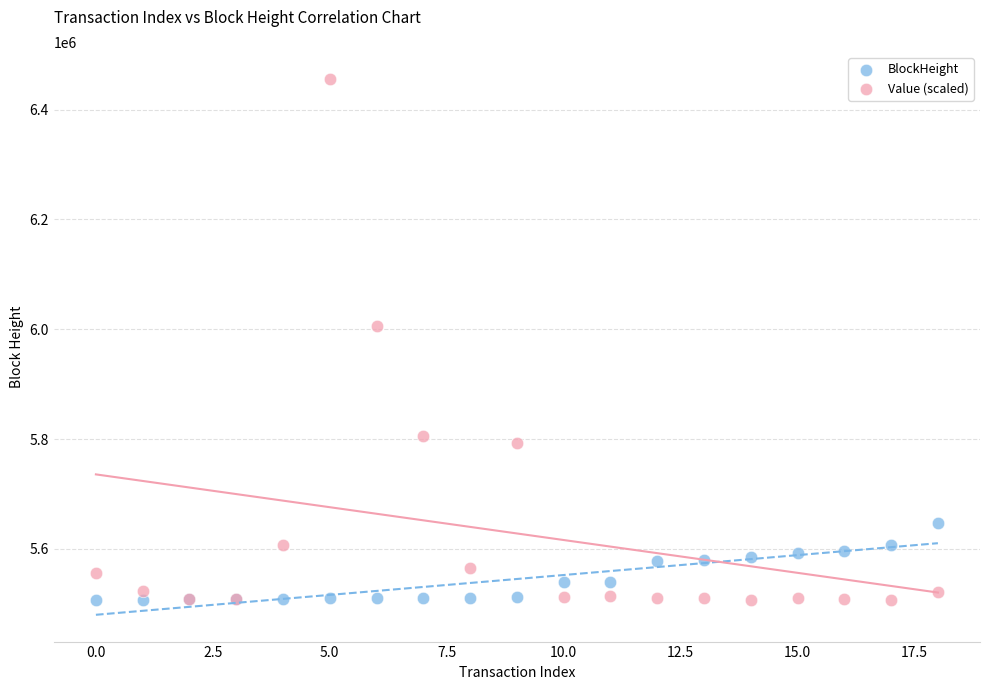

In the Value (scaled) series, what Y value is closest to 5981886?

6006154.0